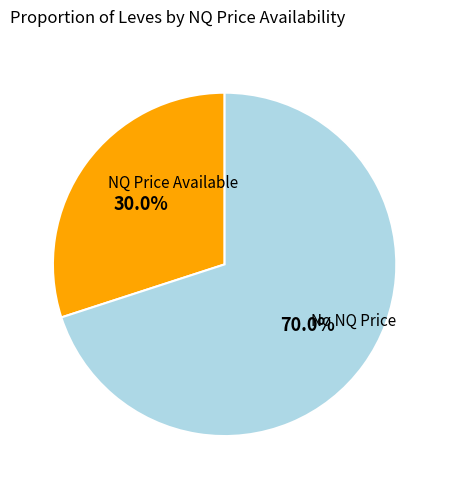

How many segments does this pie chart have?

2